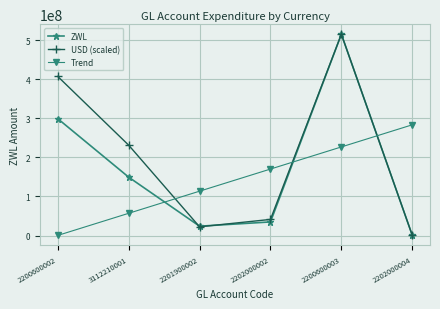

What are all the series names shown in the legend?

ZWL, USD (scaled), Trend